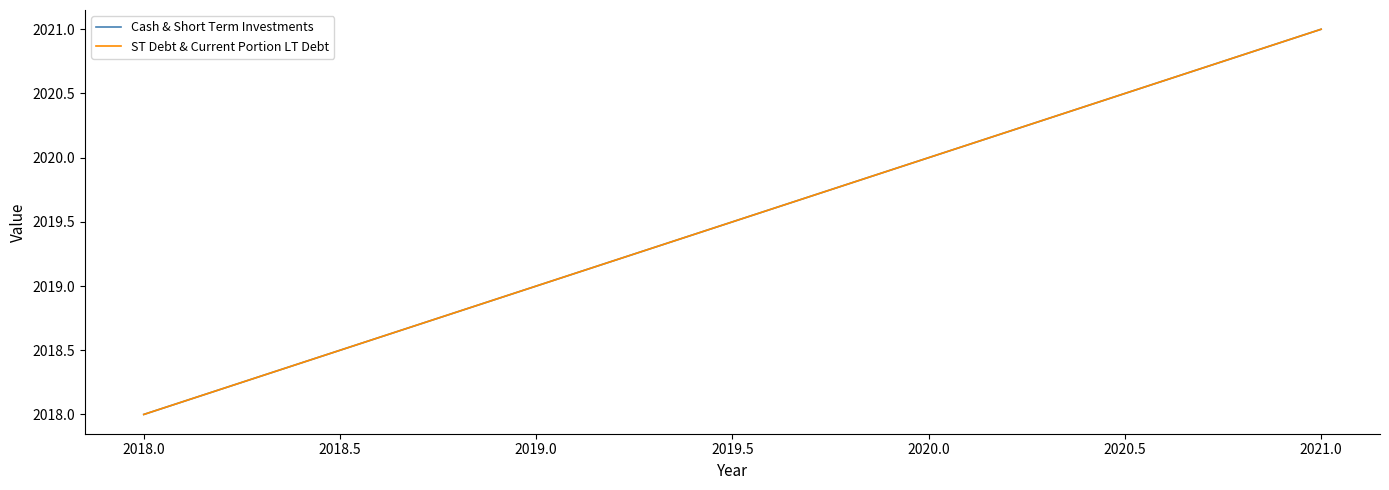

Does the chart have visible grid lines?

No